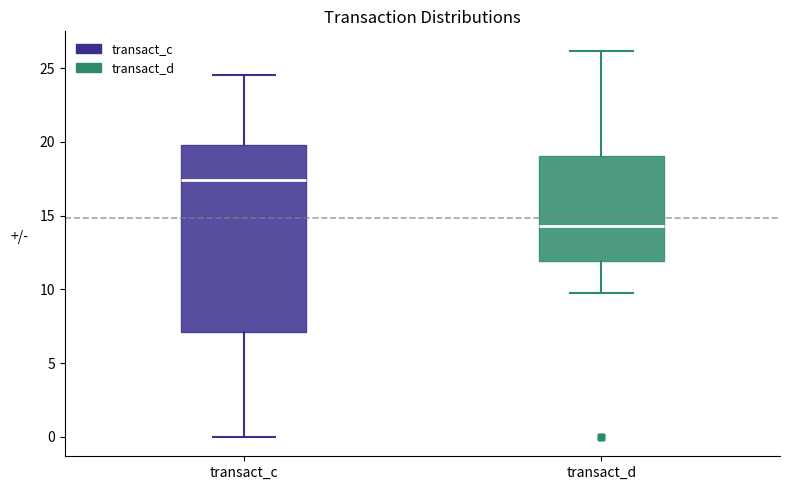

Where is the upper edge of the box for transact_c on the y-axis? The values are not printed on the chart, so give them approximately, as read against the axis.

20.0